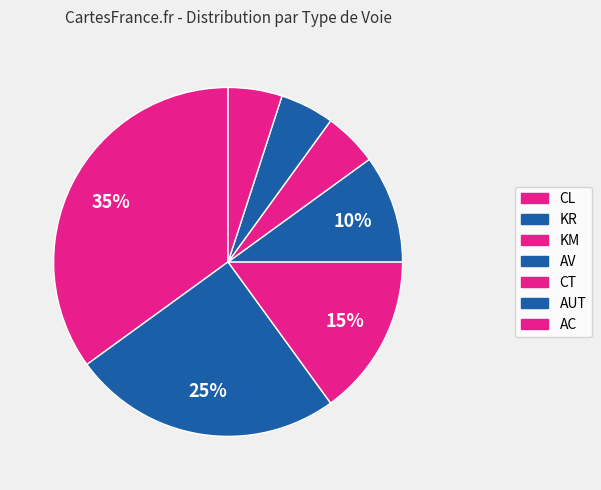

How many slices are in this pie chart?

7